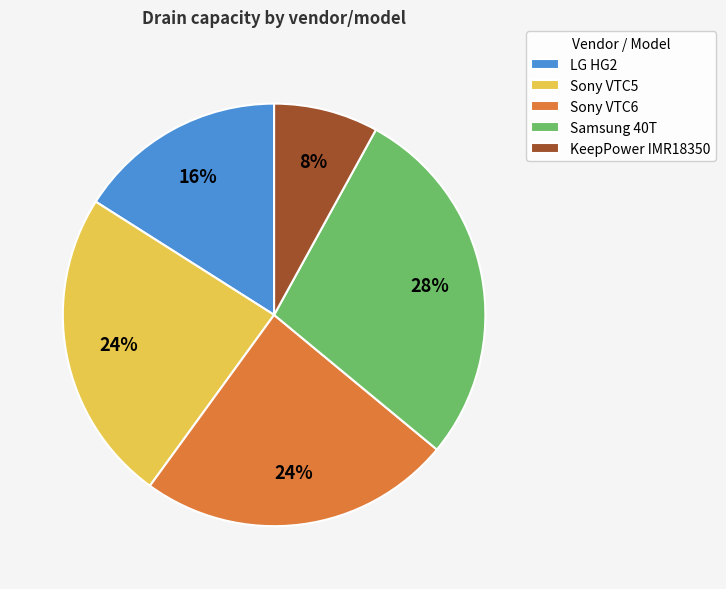

Do Sony VTC5 and LG HG2 together represent more than half of the pie?

No